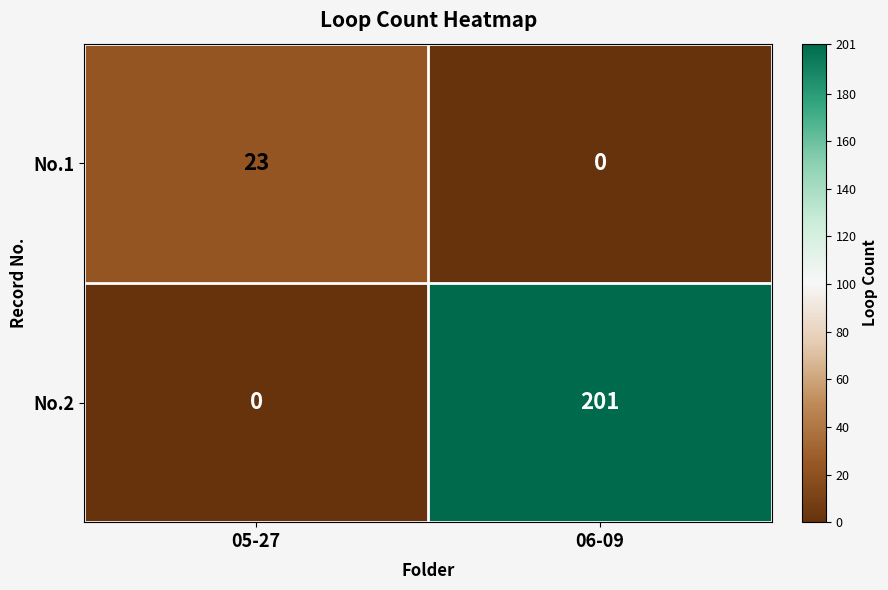

Reading left to right, what are all the values shown in this chart?

No.1: 23	0
No.2: 0	201